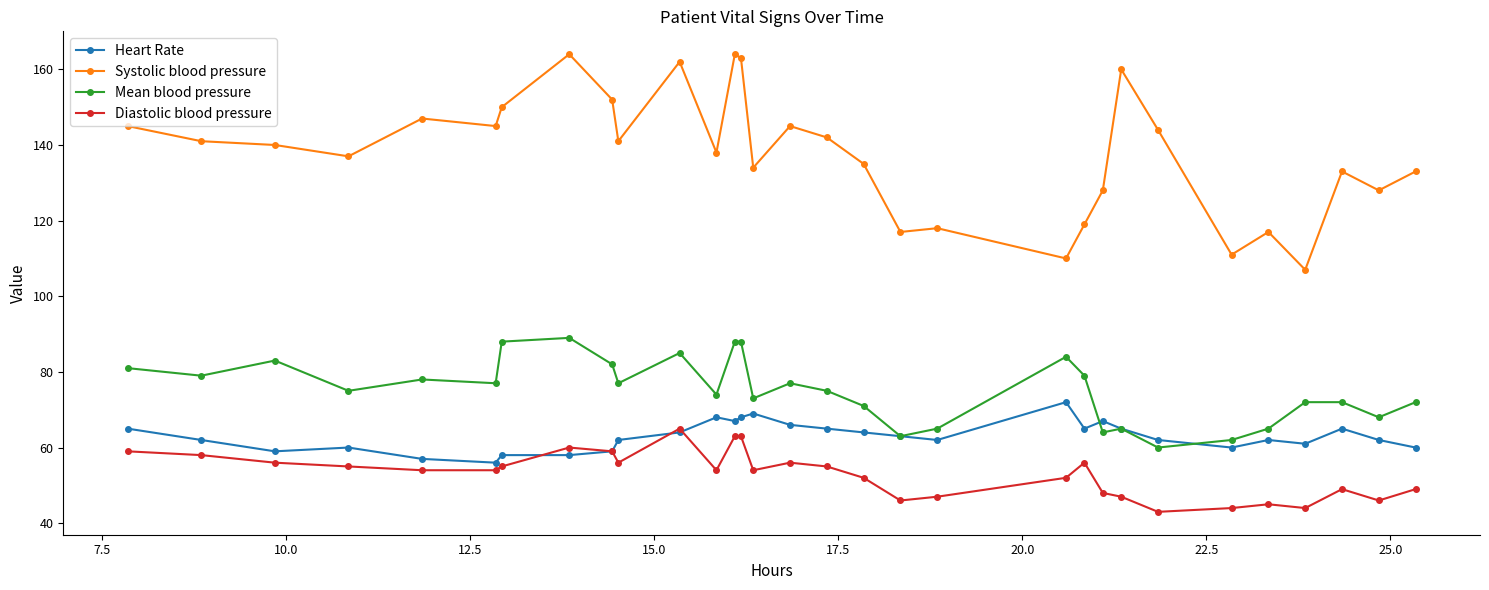

Rank the series by their maximum value, from lowest to highest.

Diastolic blood pressure, Heart Rate, Mean blood pressure, Systolic blood pressure